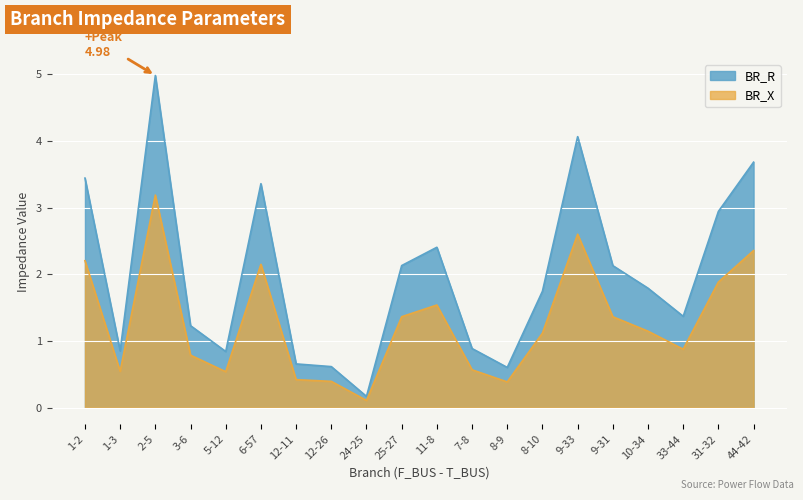

How many lines are shown in the chart?

2